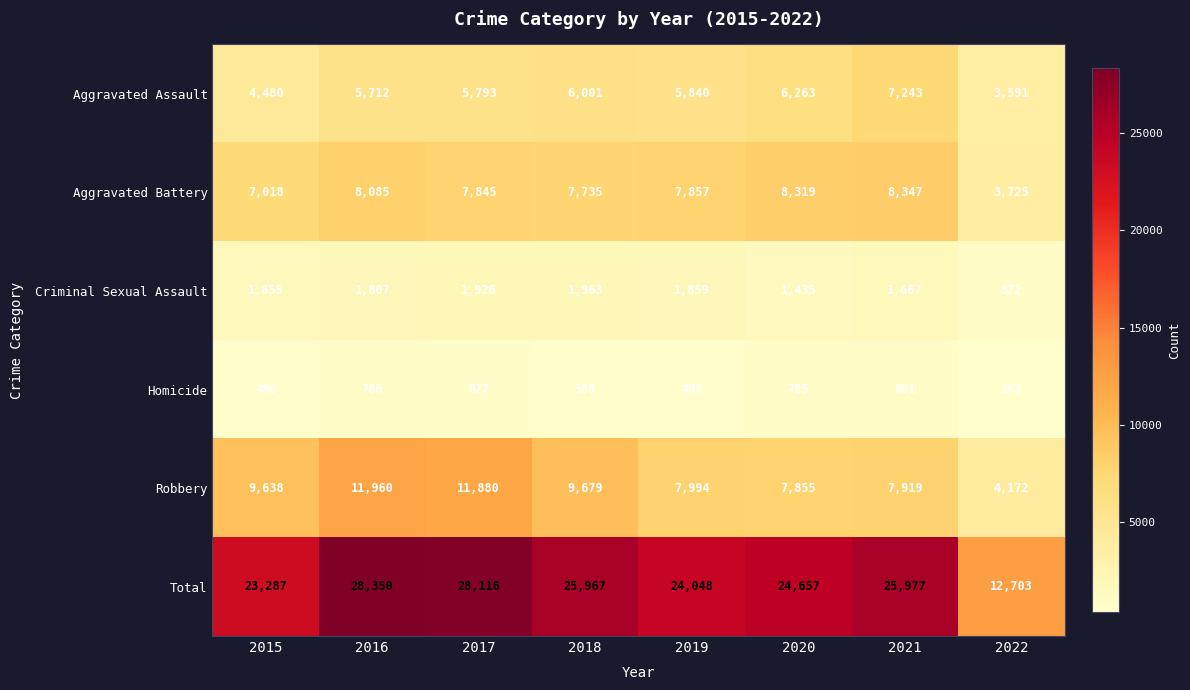

What is the difference between the highest and lowest values at 2020?

23872